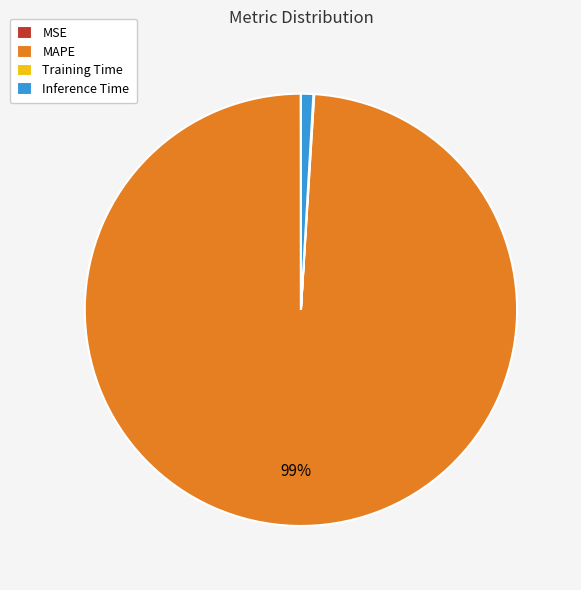

Does Inference Time account for over 50% of the chart?

No